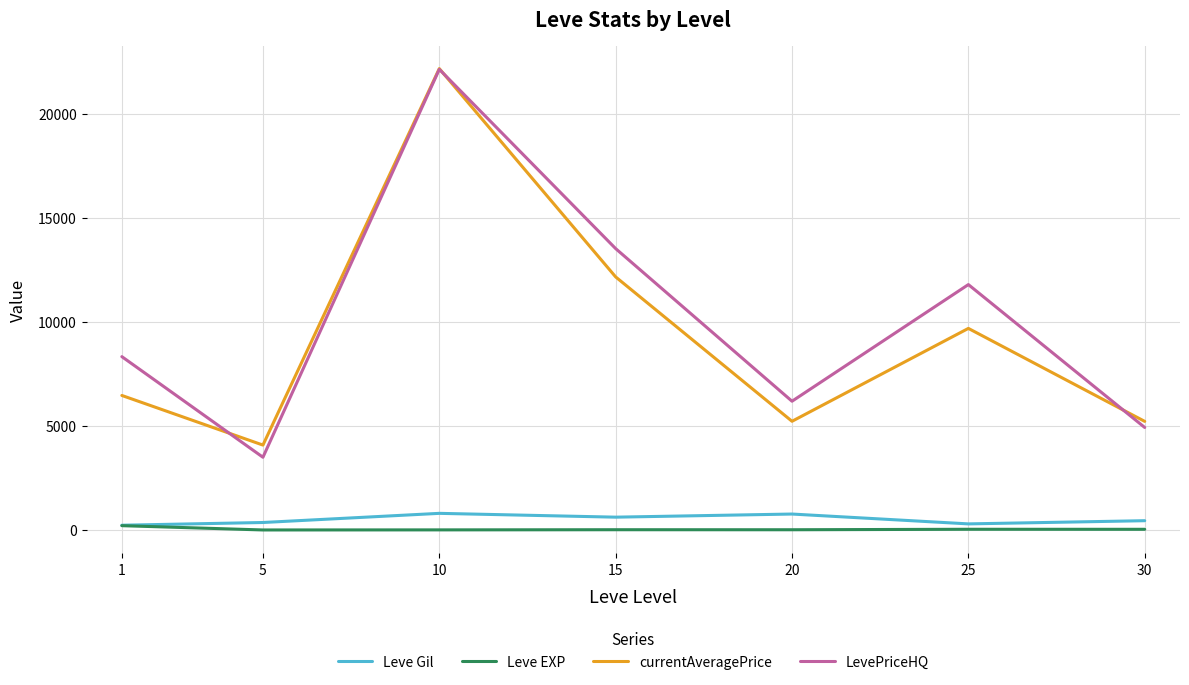

Is the value of Leve EXP at 1 greater than the value of LevePriceHQ at 25?

No